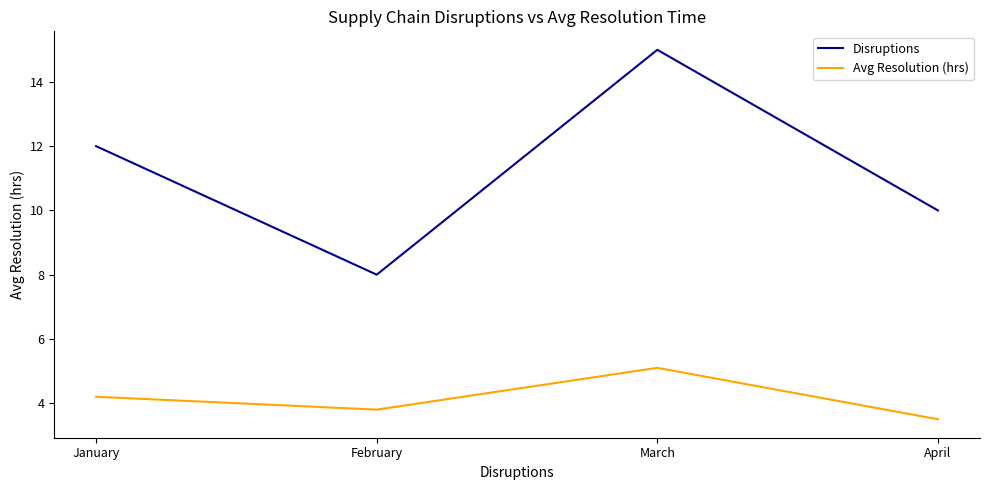

What is the difference between the highest and lowest values at April?

6.5